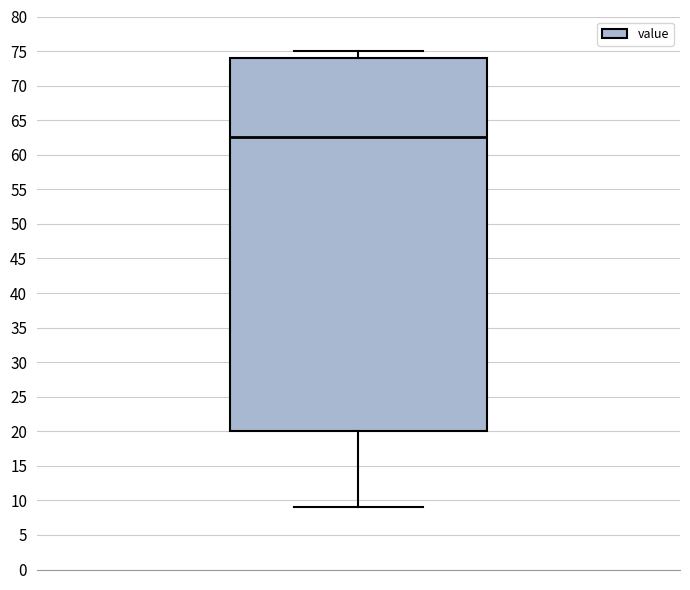

Where is the upper edge of the box on the y-axis? The values are not printed on the chart, so give them approximately, as read against the axis.

74.0